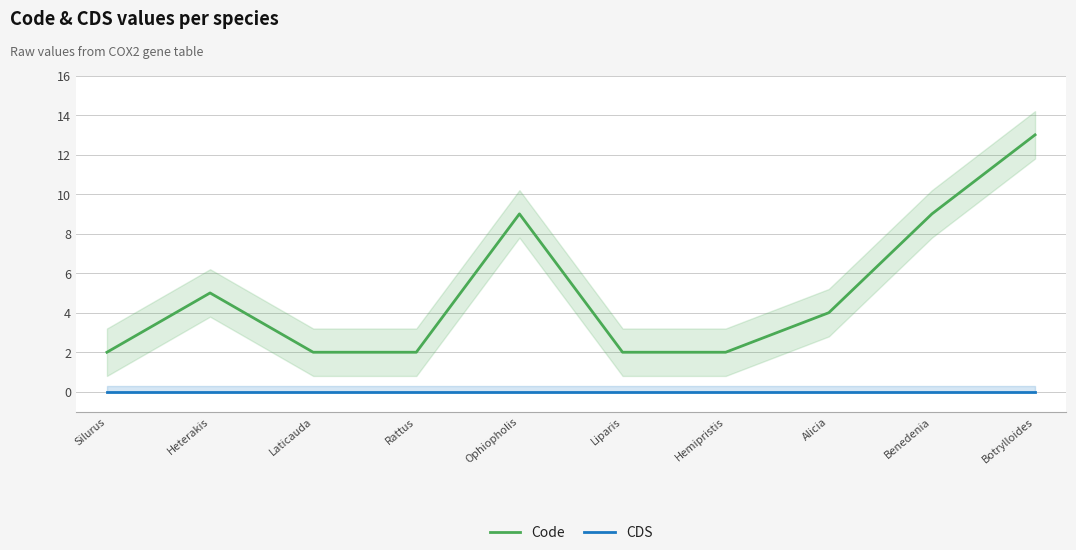

True or false: Code has more than 1 points higher than both neighbors.

True